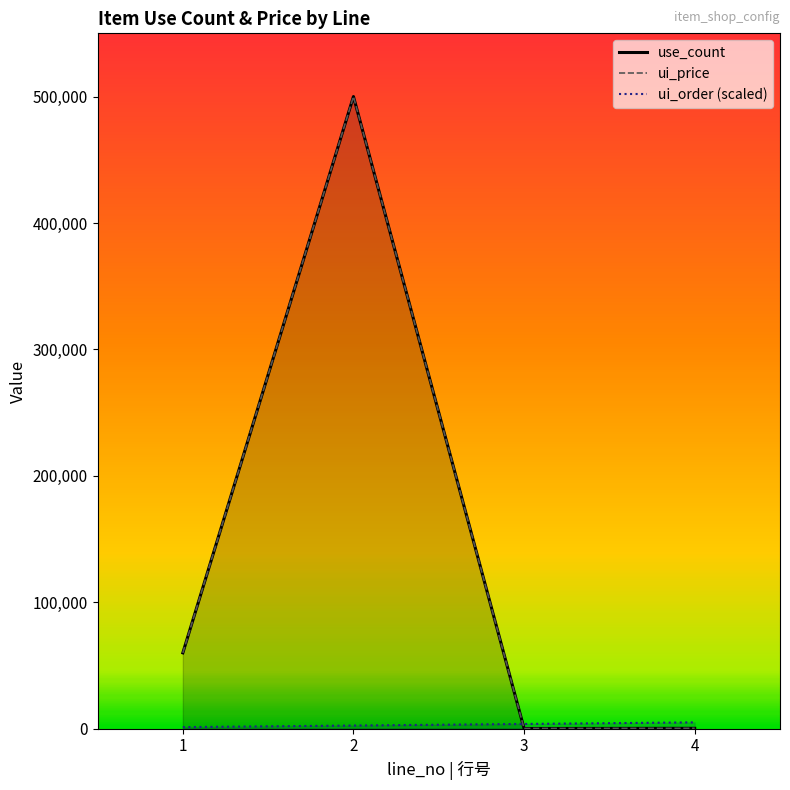

What is the highest value of the ui_price series?

500000